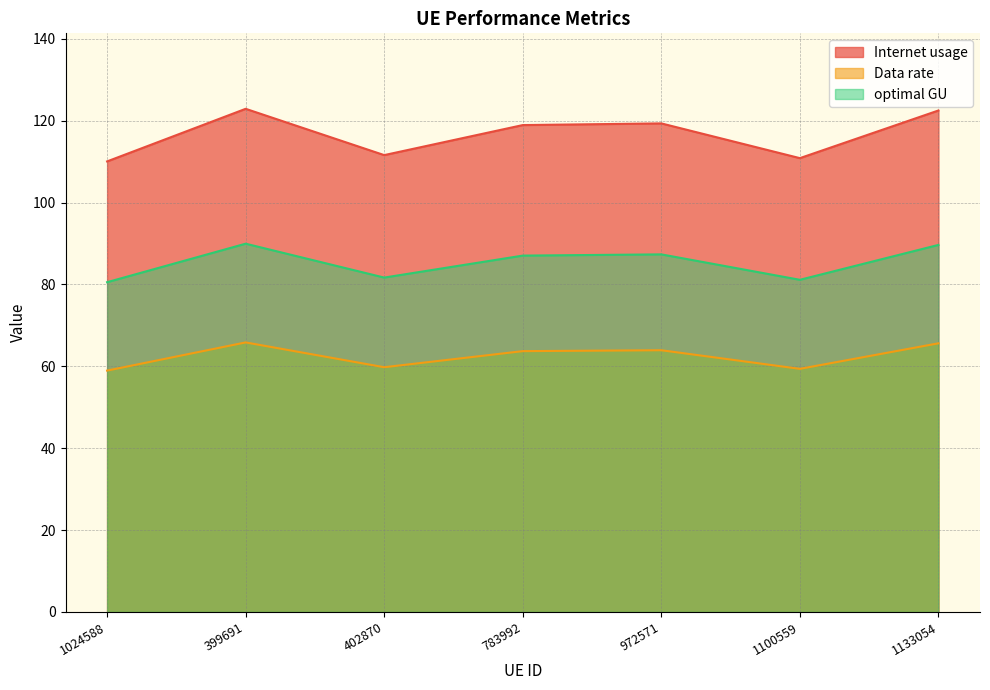

How many interior local peaks does the optimal GU series have?

2